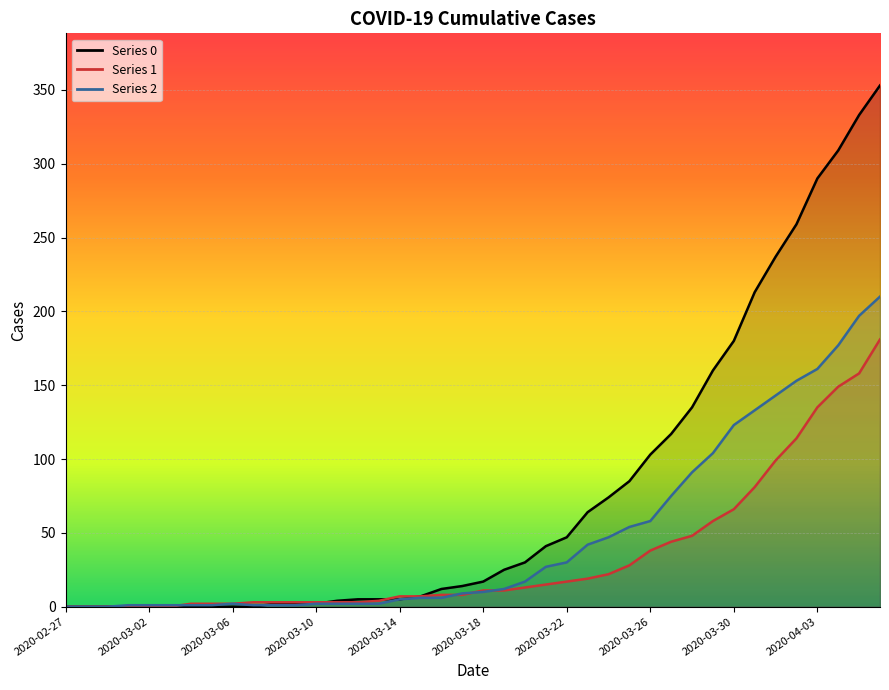

How many values in Series 1 are above zero?

34